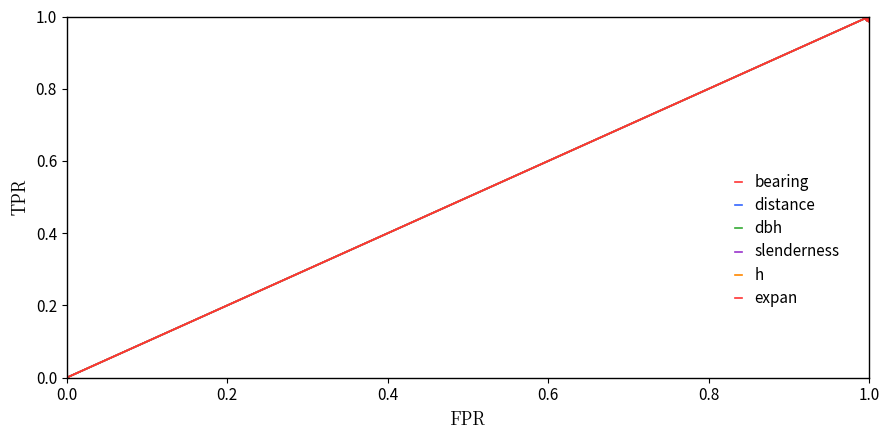

How many data points does each series have?

13